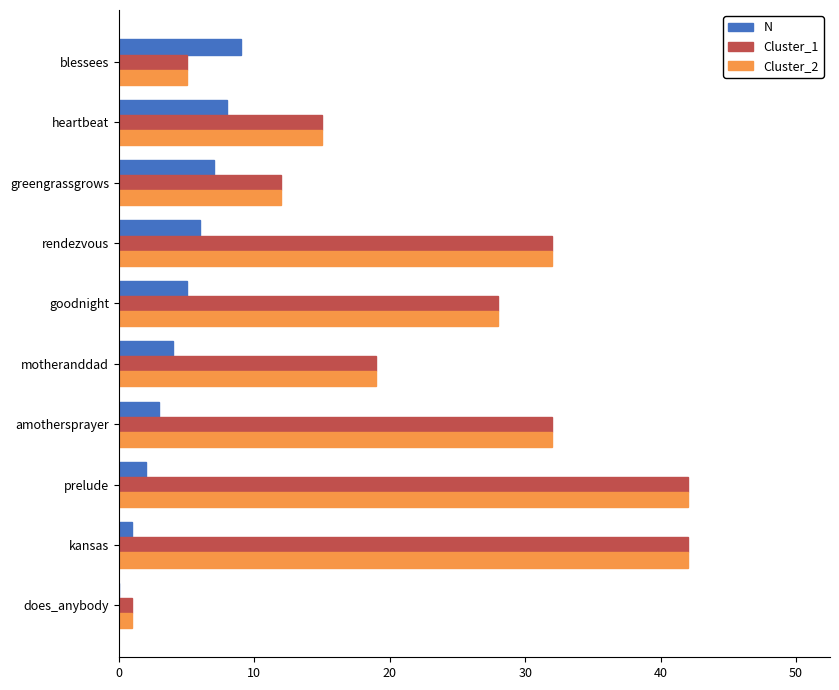

The value of Cluster_1 at goodnight is 49. True or false?

False